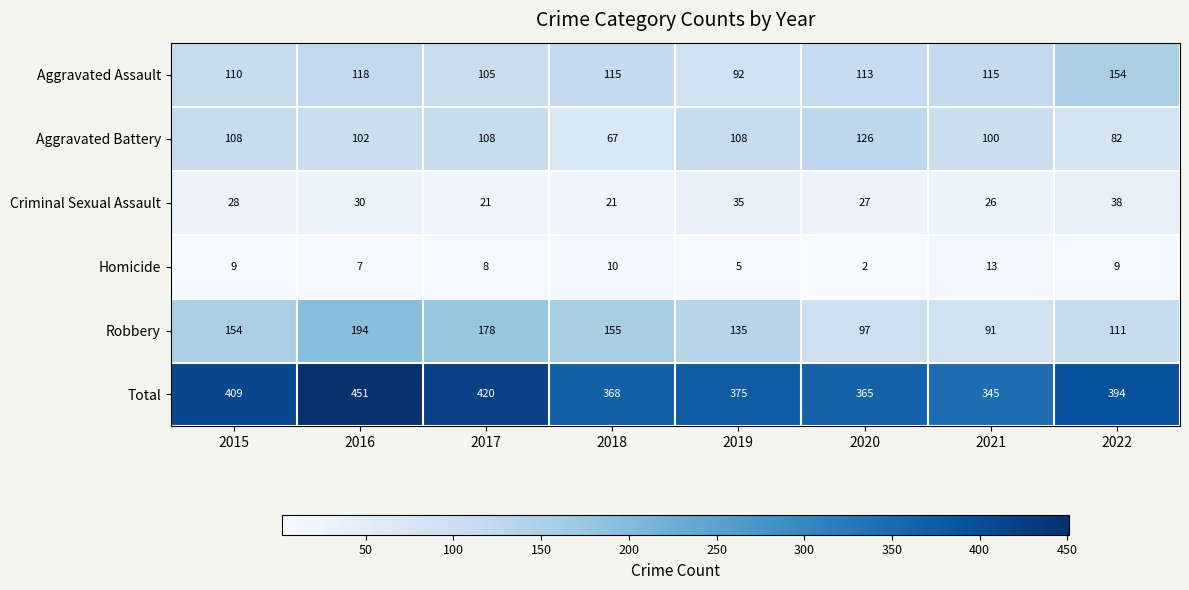

Which label corresponds to the largest value in the chart?

2016